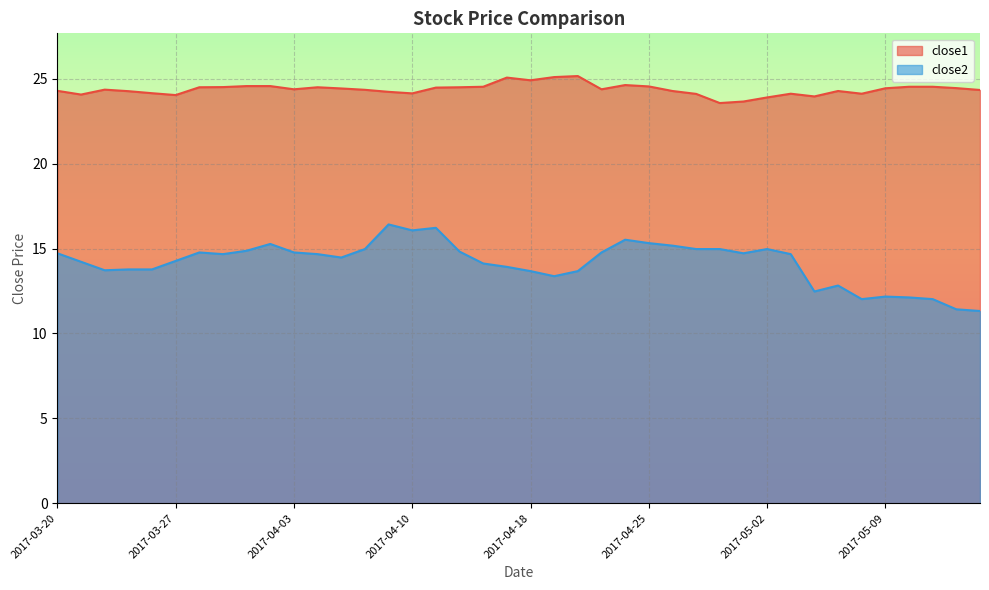

What is the highest value of the close2 series?

16.4